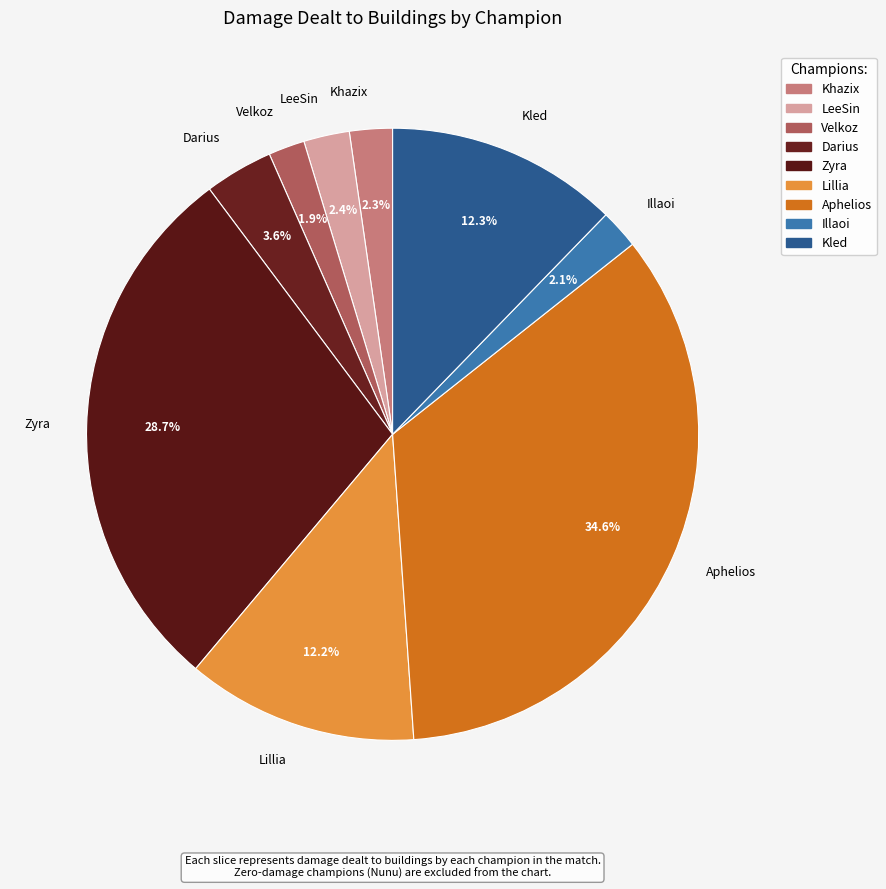

Is there any slice that represents more than half of the pie?

No